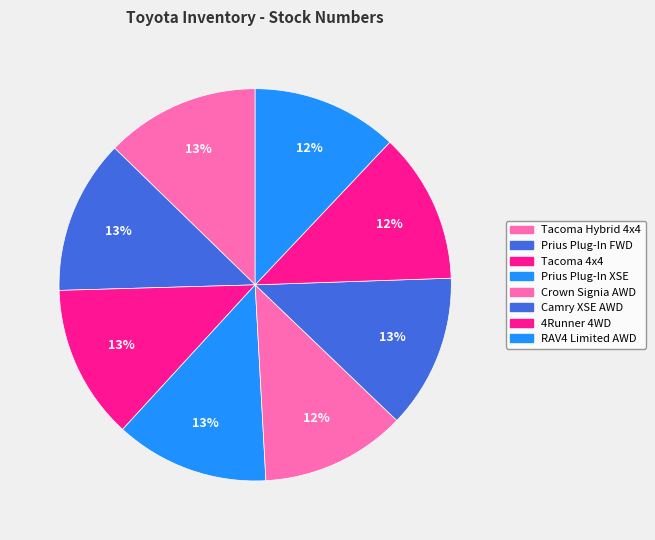

To the nearest percent, what is the difference between the Crown Signia AWD and Prius Plug-In FWD slice percentages?

1%